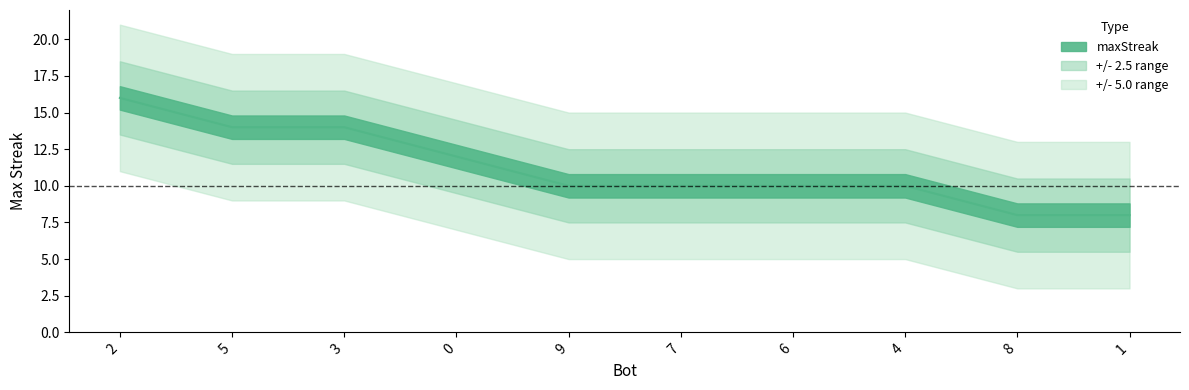

What is the sum of all values?

112